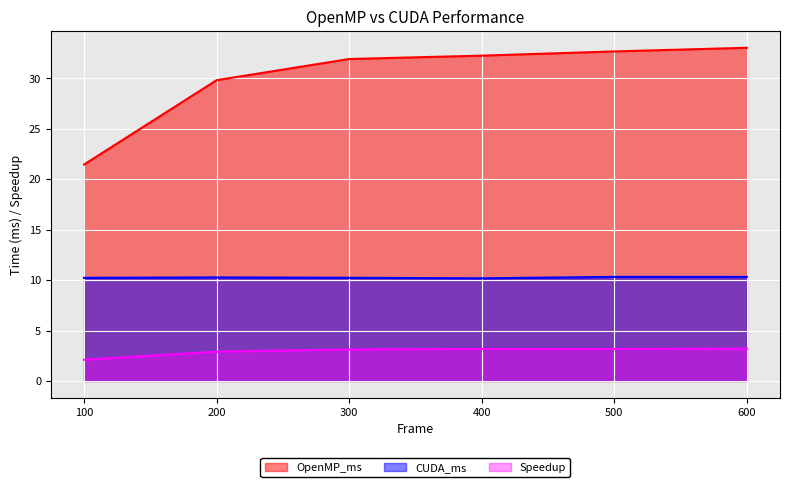

How many interior local peaks does the CUDA_ms series have?

2